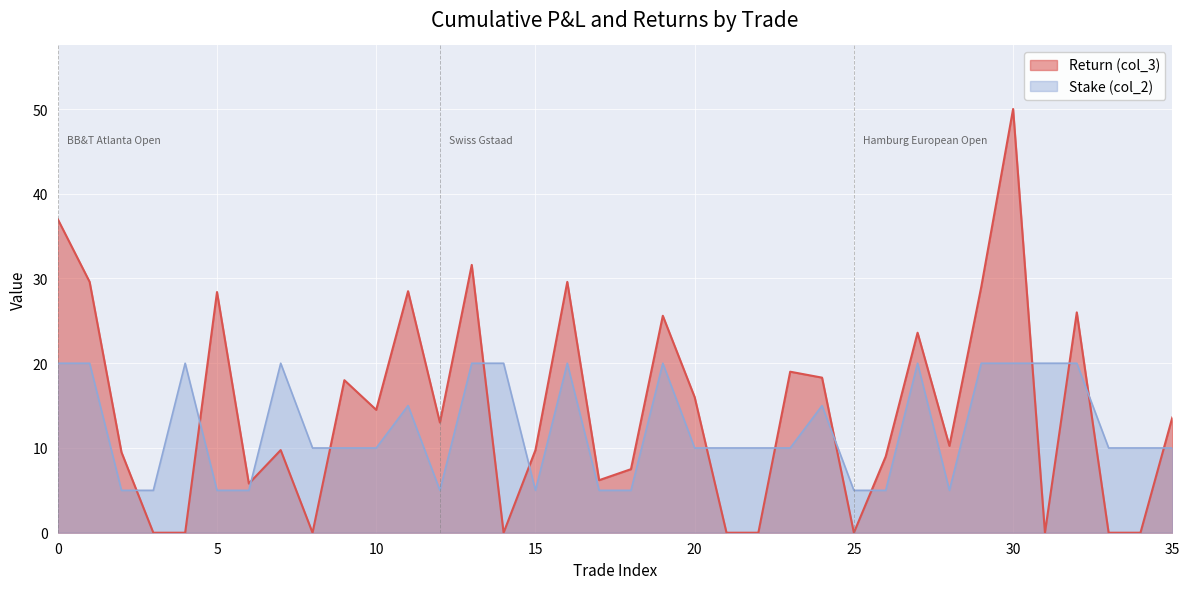

How many interior local peaks does the Stake (col_2) series have?

7